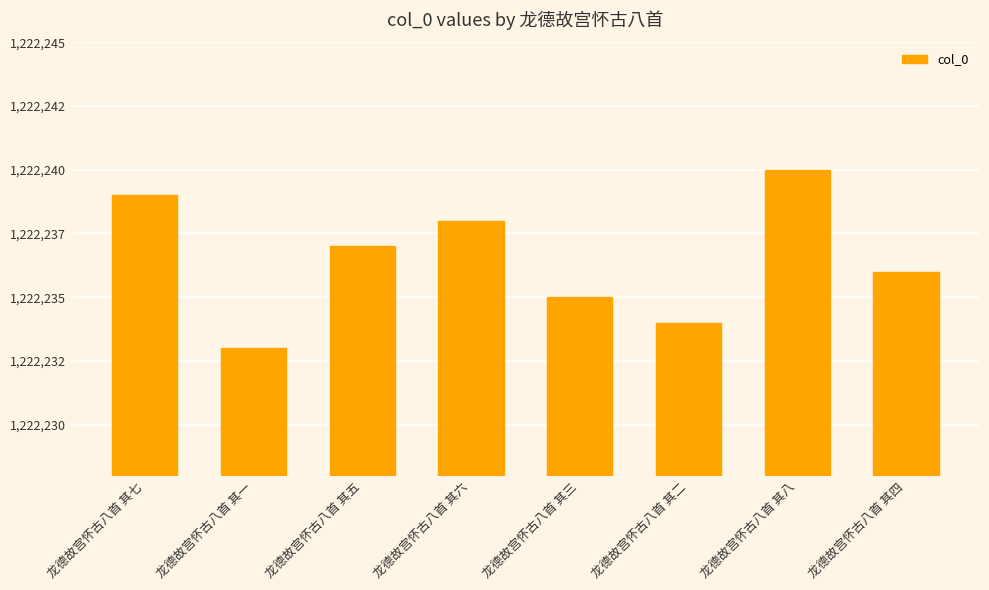

What is the label of the 5th bar from the right?

龙德故宫怀古八首 其六